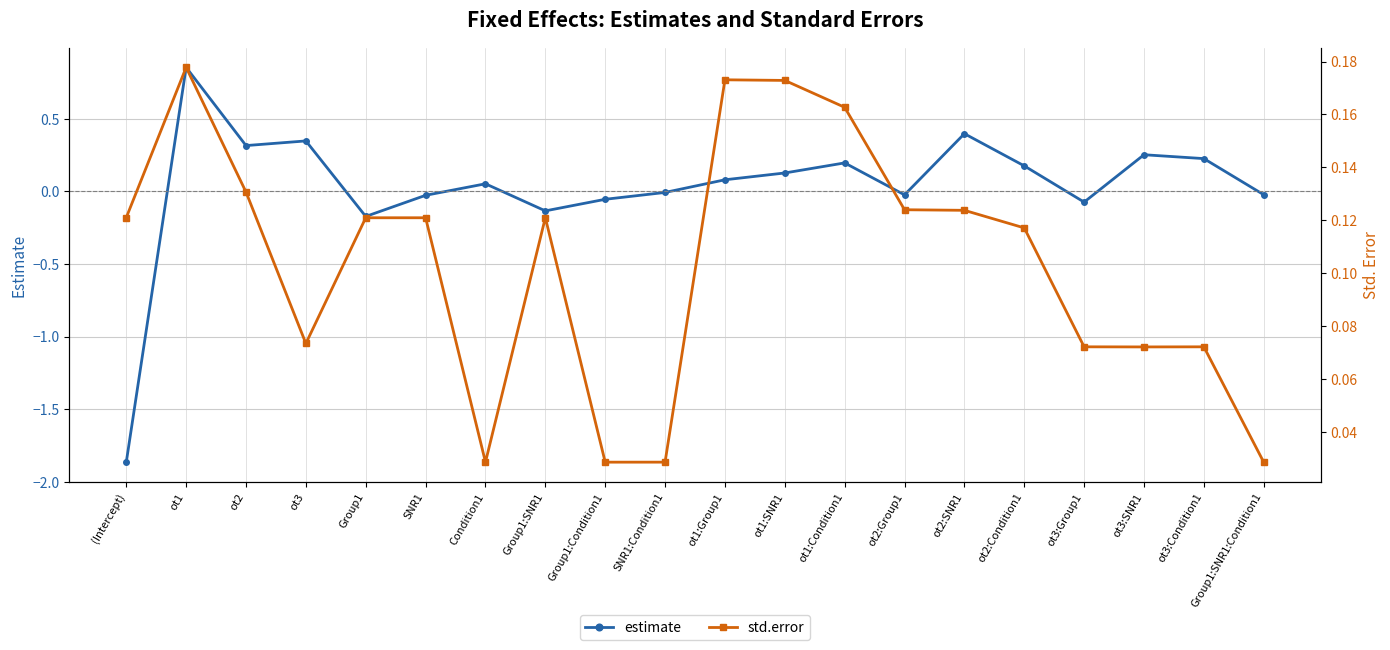

What is the total value across all series at ot1:SNR1?

0.3